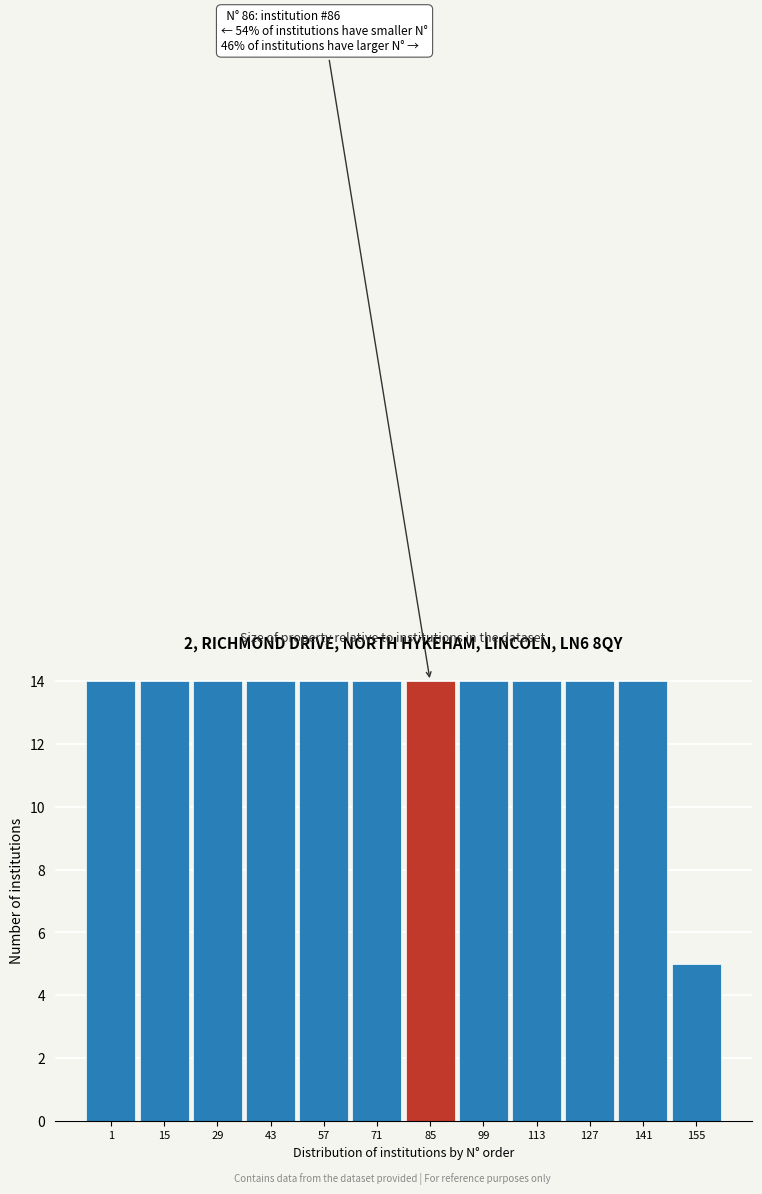

Reading left to right, list all the values displayed in this chart.

1=14	15=14	29=14	43=14	57=14	71=14	85=14	99=14	113=14	127=14	141=14	155=5